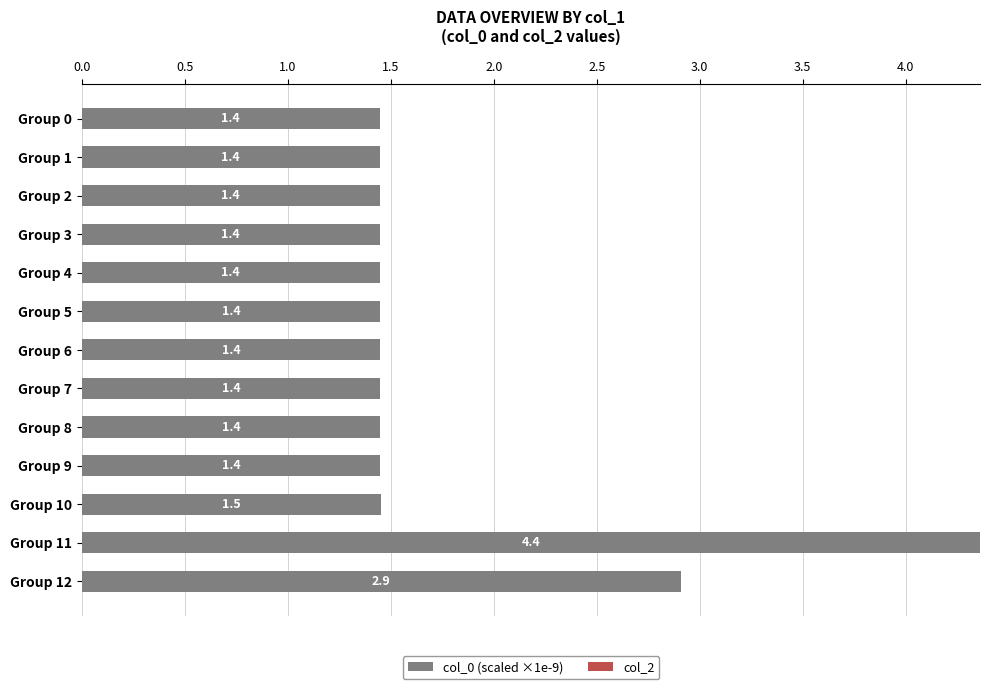

What is the value of the 4th bar from the top?

1.4